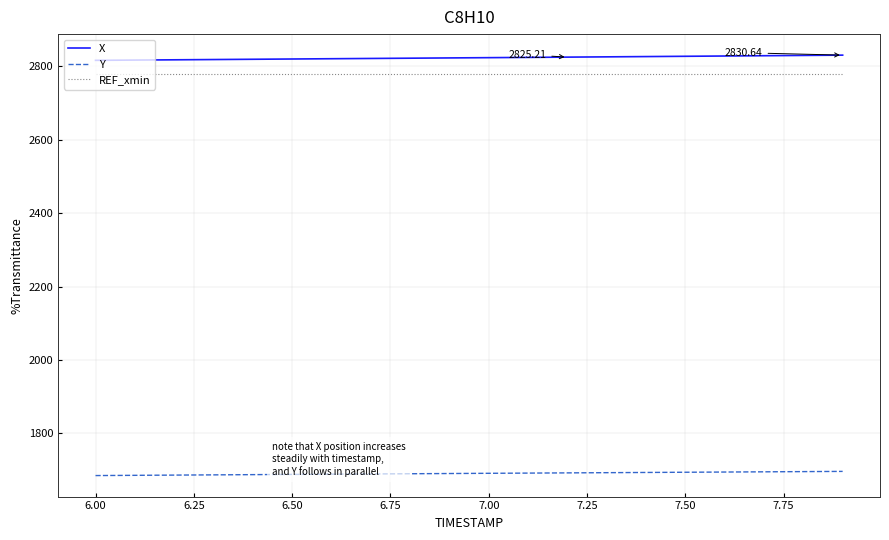

True or false: REF_xmin and Y intersect in this chart.

False